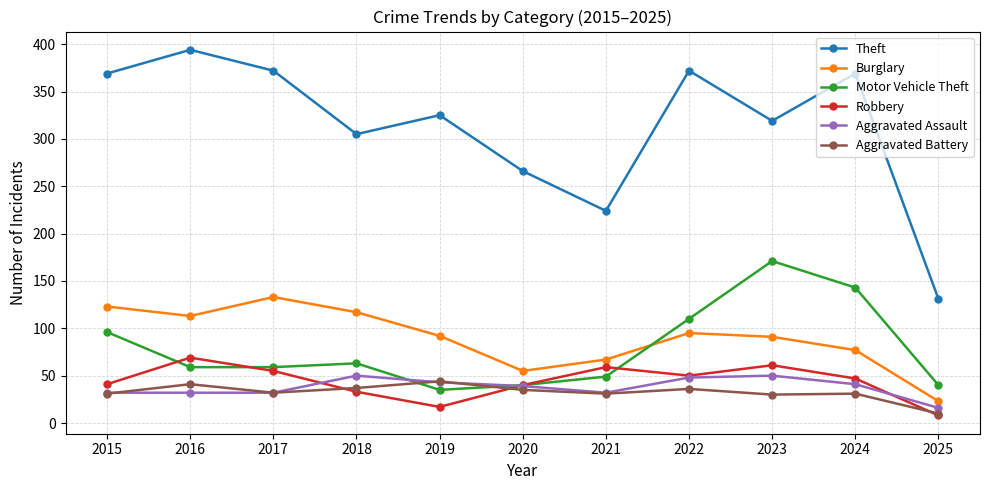

What is the smallest value displayed?

8